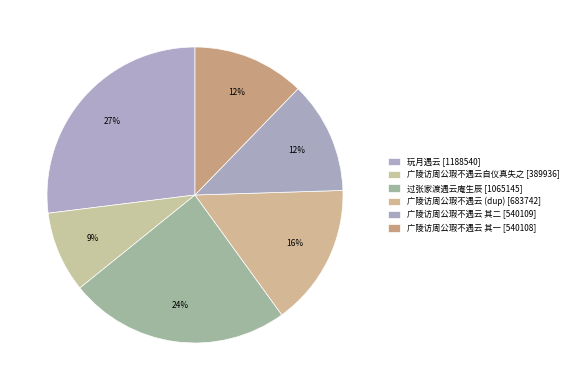

Count the number of slices in the pie.

6